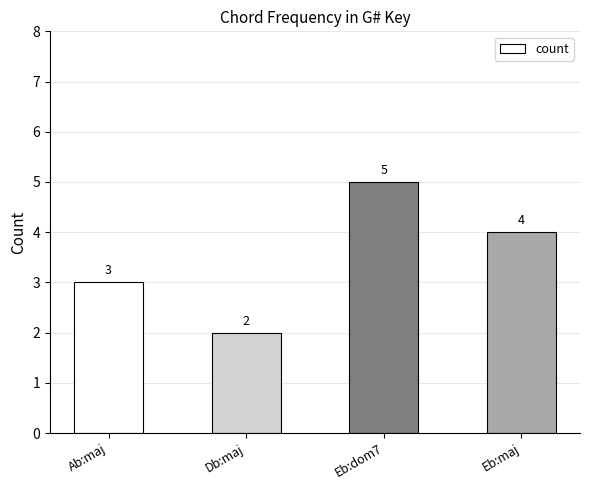

What is the difference between the values at Db:maj and Ab:maj?

1